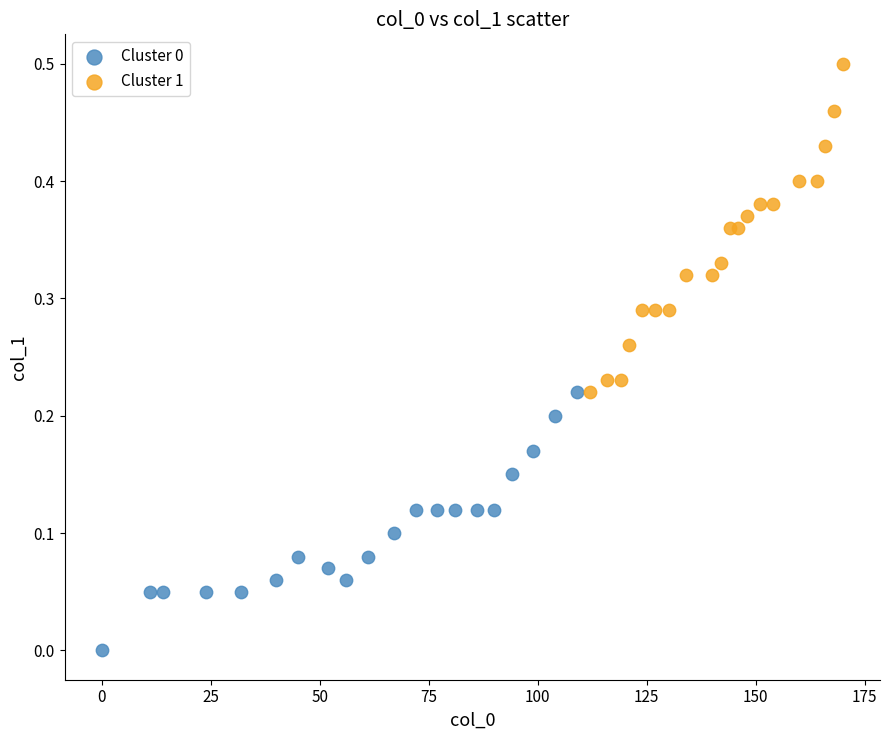

Which series reaches the minimum Y coordinate?

Cluster 0